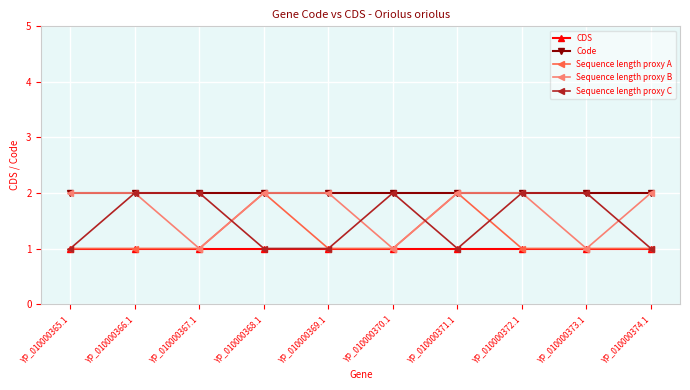

Does the chart have visible grid lines?

Yes